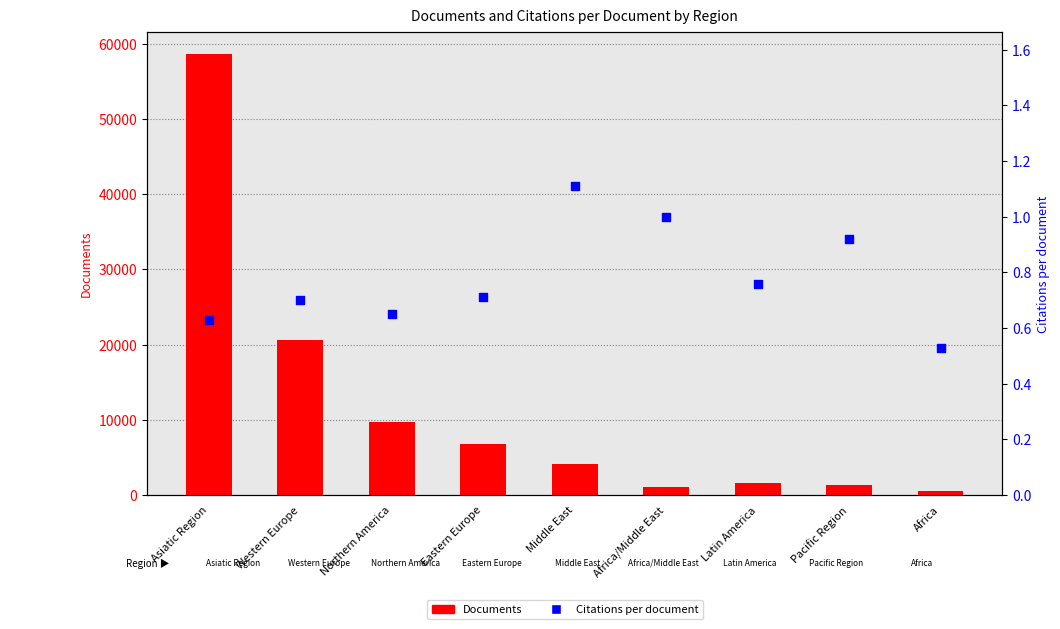

Which series has the largest total across all categories?

Documents